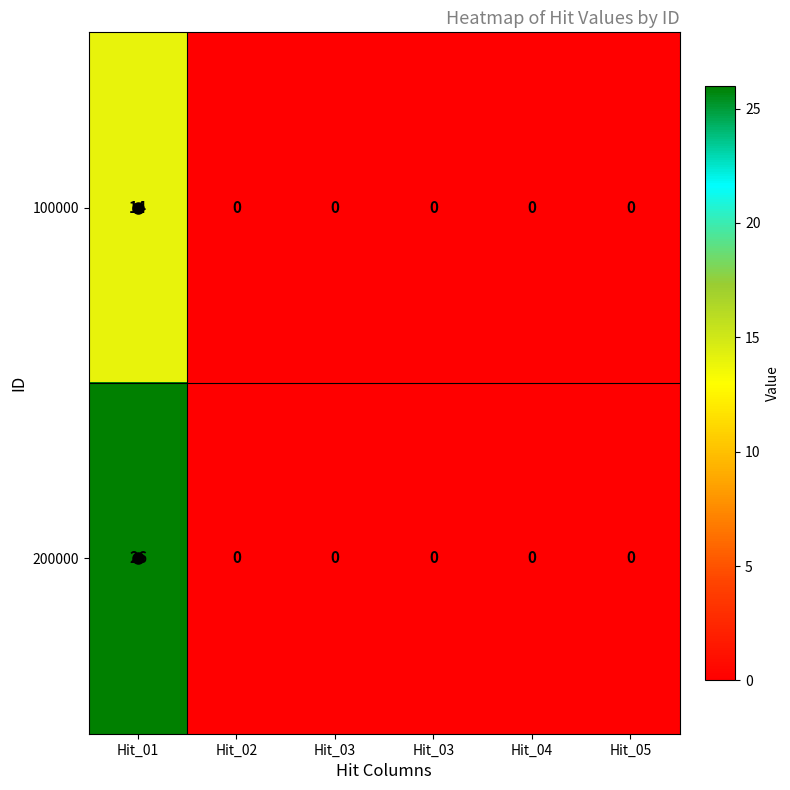

How many data points in 200000 are above 0?

1